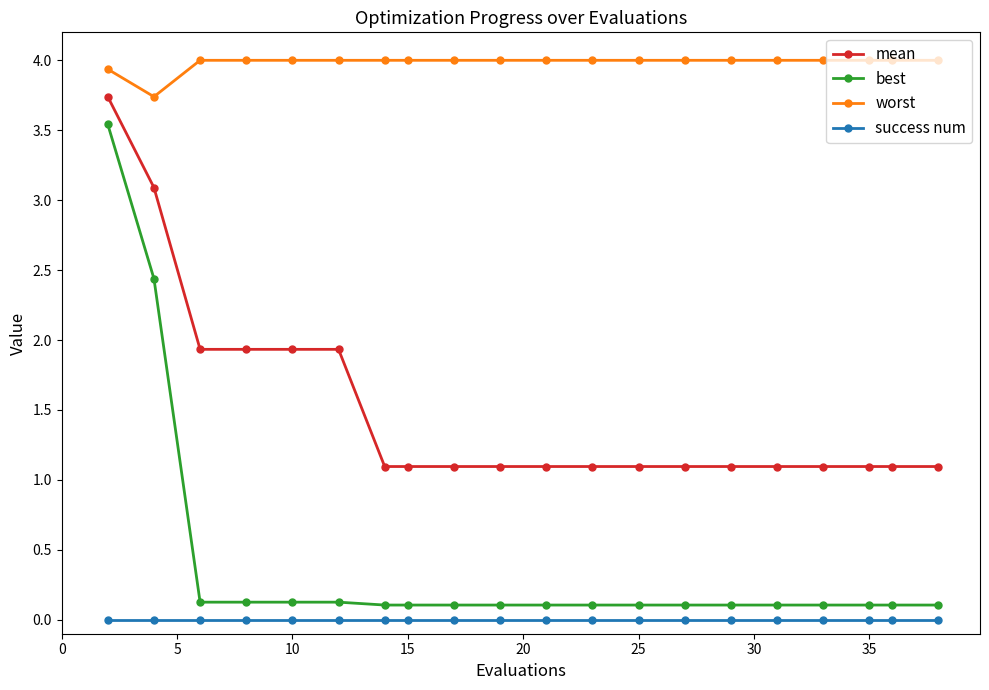

What is the lowest value of the worst series?

3.7